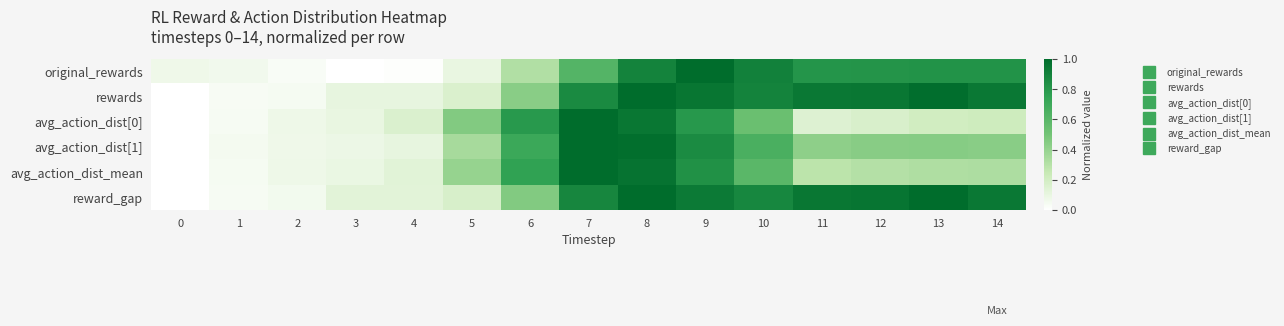

Rank the series at 6 from highest to lowest value.

avg_action_dist[0], avg_action_dist_mean, avg_action_dist[1], reward_gap, rewards, original_rewards